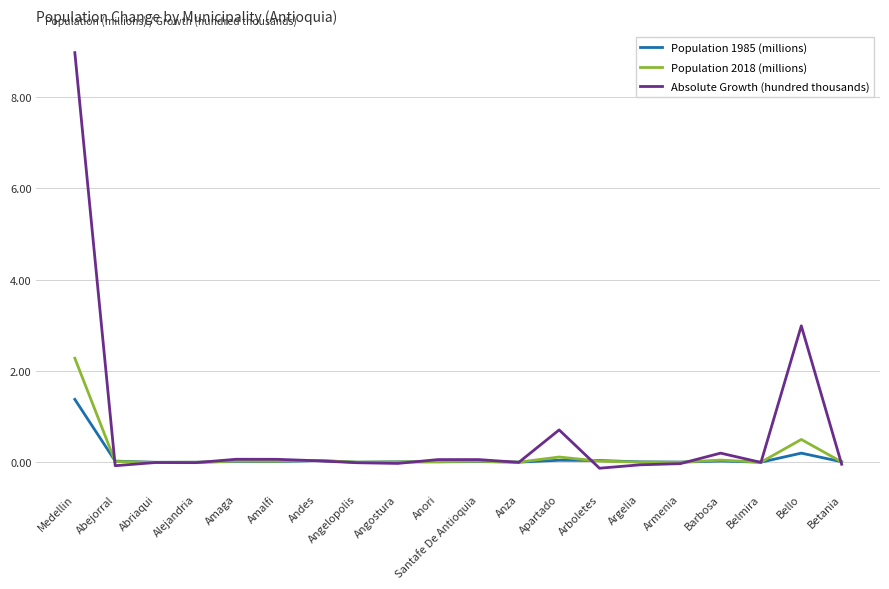

Which series has the widest spread of values?

Absolute Growth (hundred thousands)